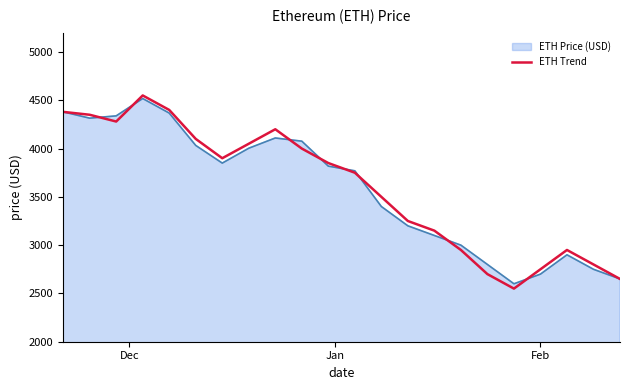

What is the smallest value displayed?

2550.0